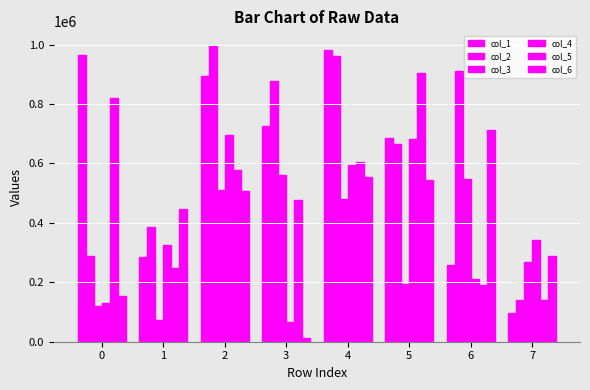

Rank the series by their maximum value, from lowest to highest.

col_3, col_4, col_6, col_5, col_1, col_2